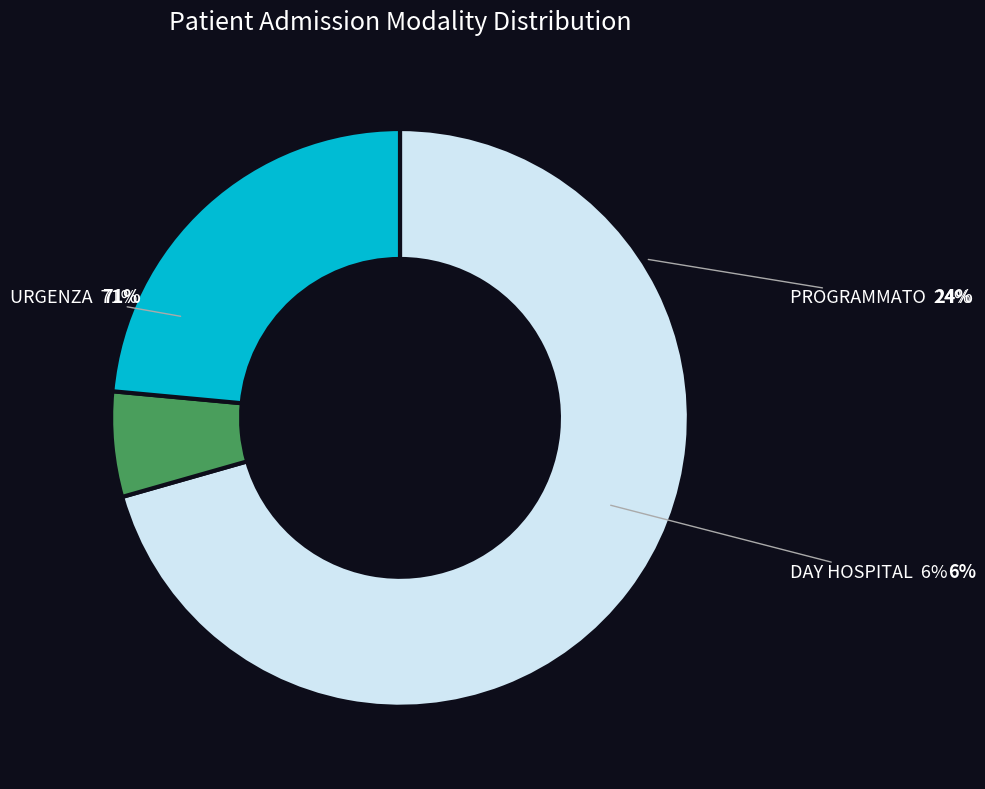

To the nearest percent, what percentage of the pie is PROGRAMMATO?

24%